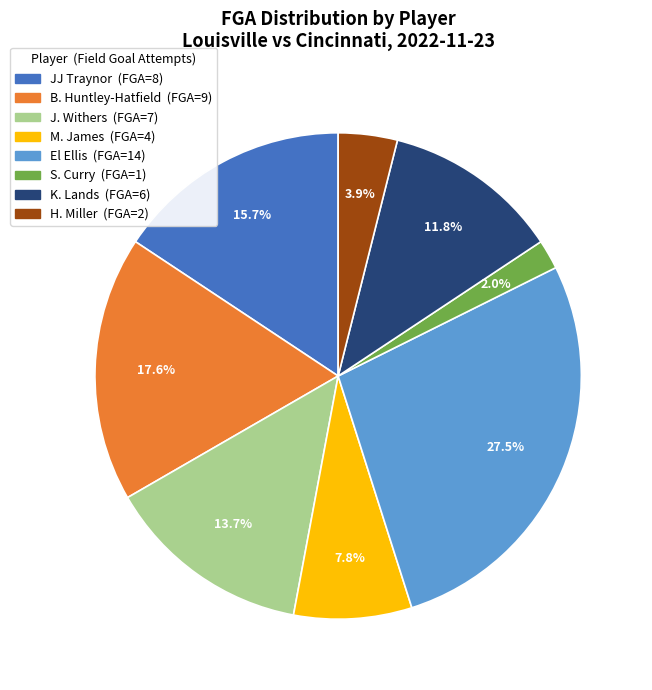

To the nearest percent, what percentage of the pie is J. Withers?

14%